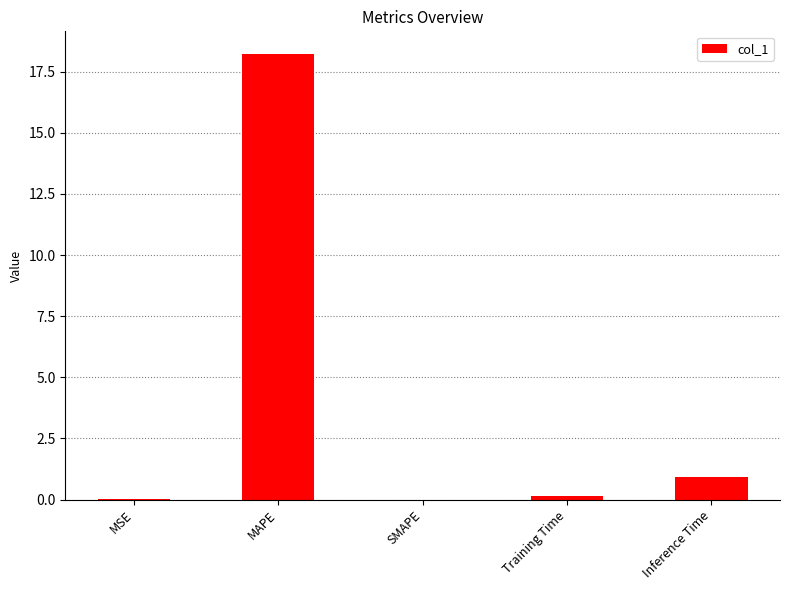

What is the average value?

3.9